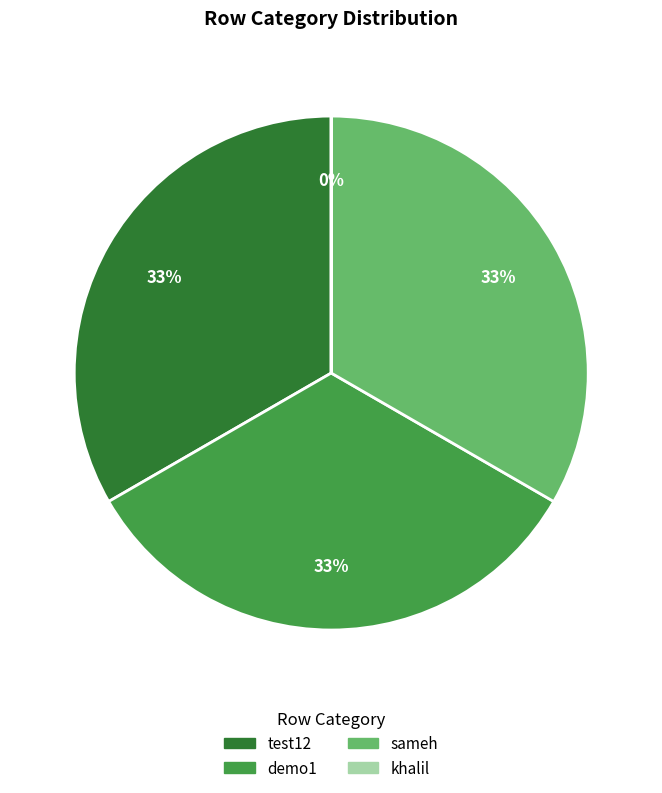

The demo1 slice represents 33% of the pie. True or false?

True